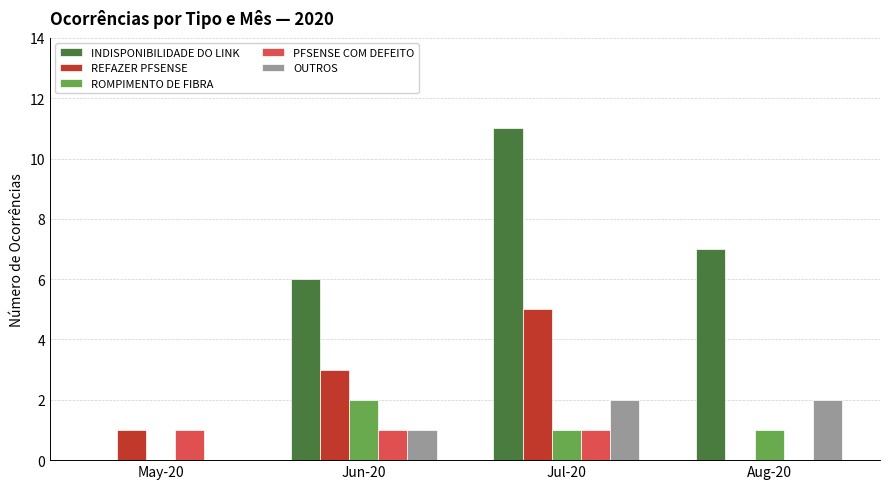

How many values in REFAZER PFSENSE are above zero?

3